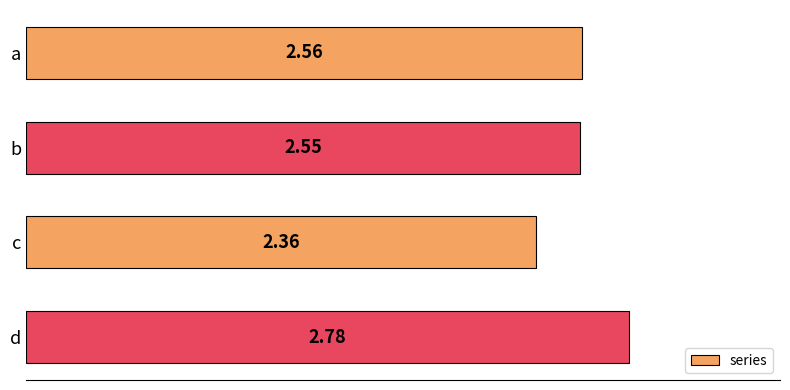

Where is the data nearest to the value 2?

c